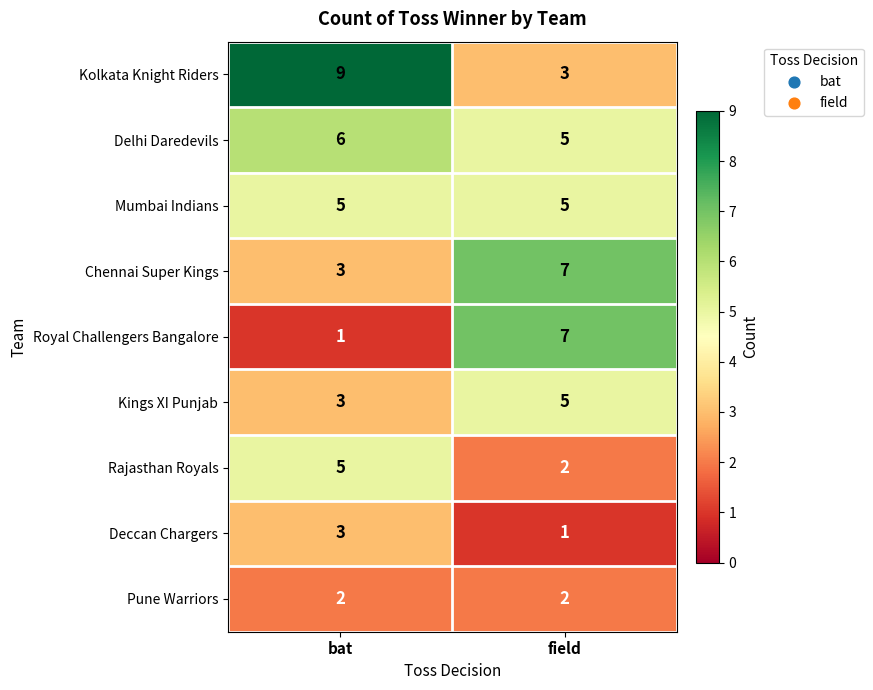

What is the maximum value for Chennai Super Kings?

7